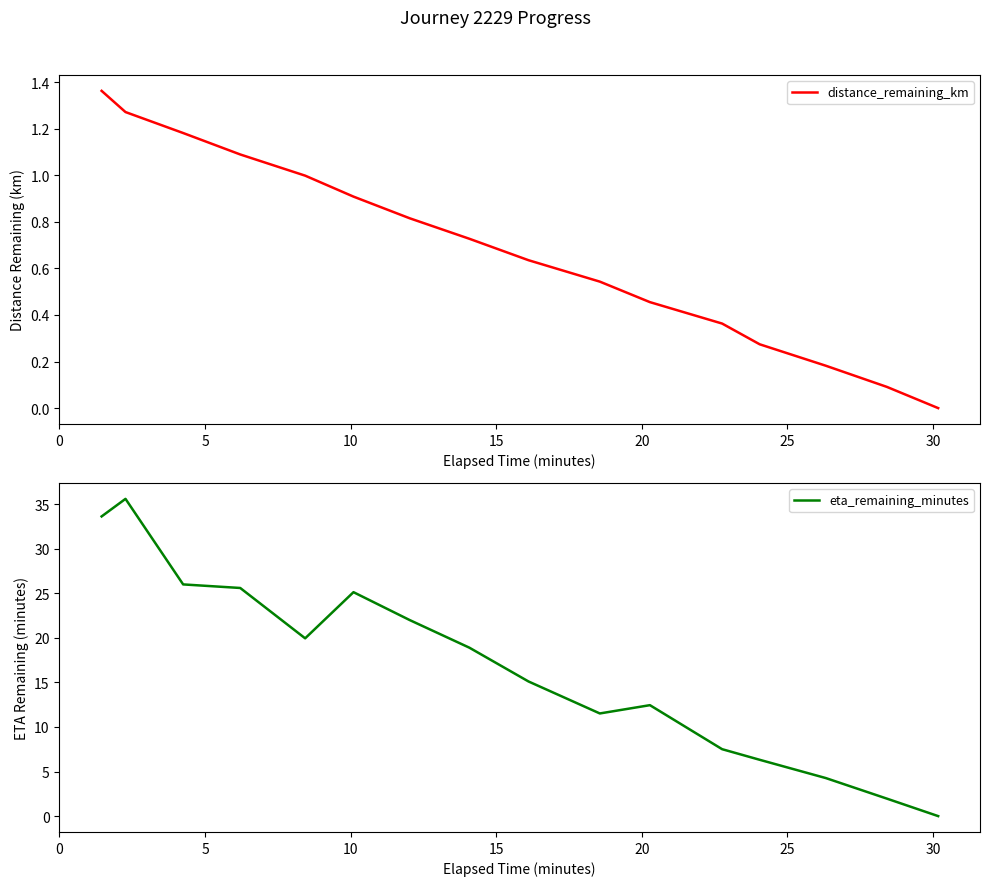

Does the chart have visible grid lines?

No